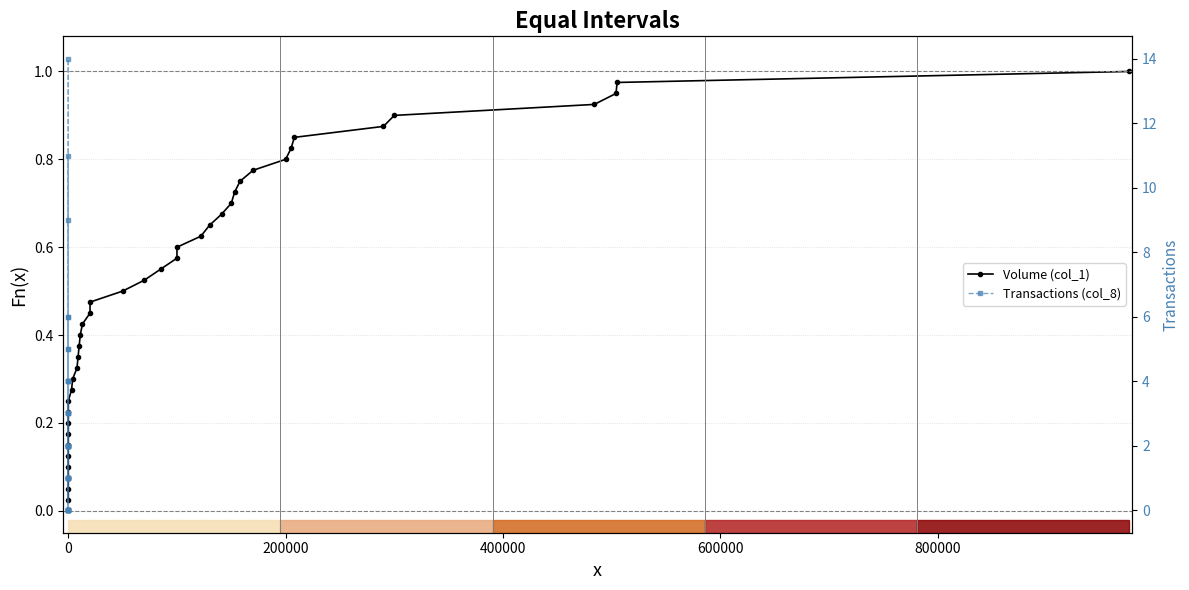

What is the difference between the maximum and minimum values in the Volume (col_1) series?

1.0